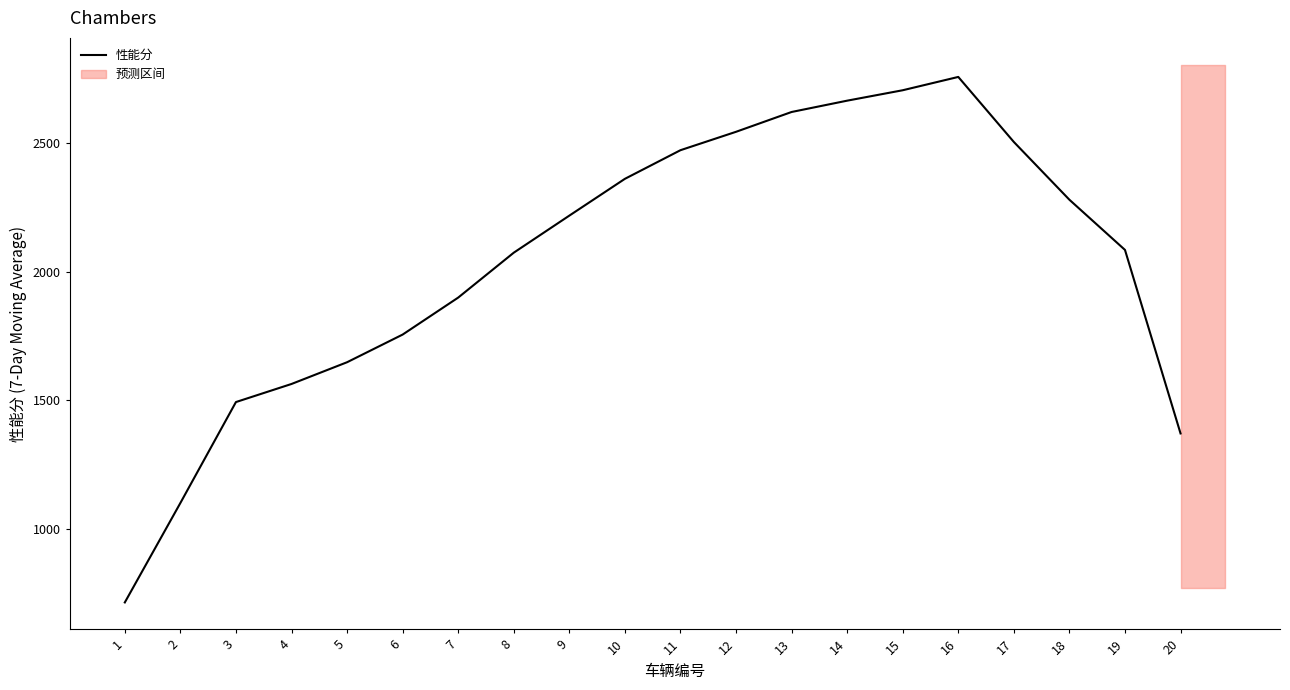

The chart shows a value of 1100.8 at 2. True or false?

True